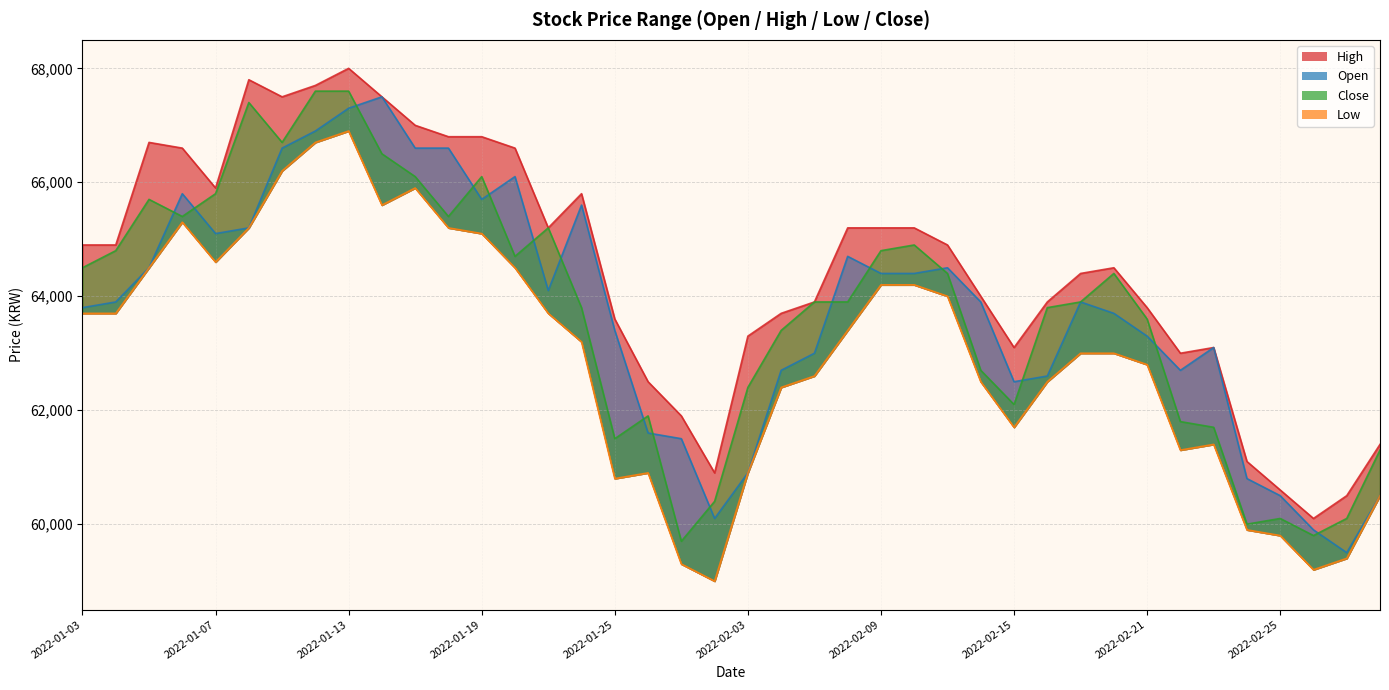

True or false: Close and High cross at least once.

False